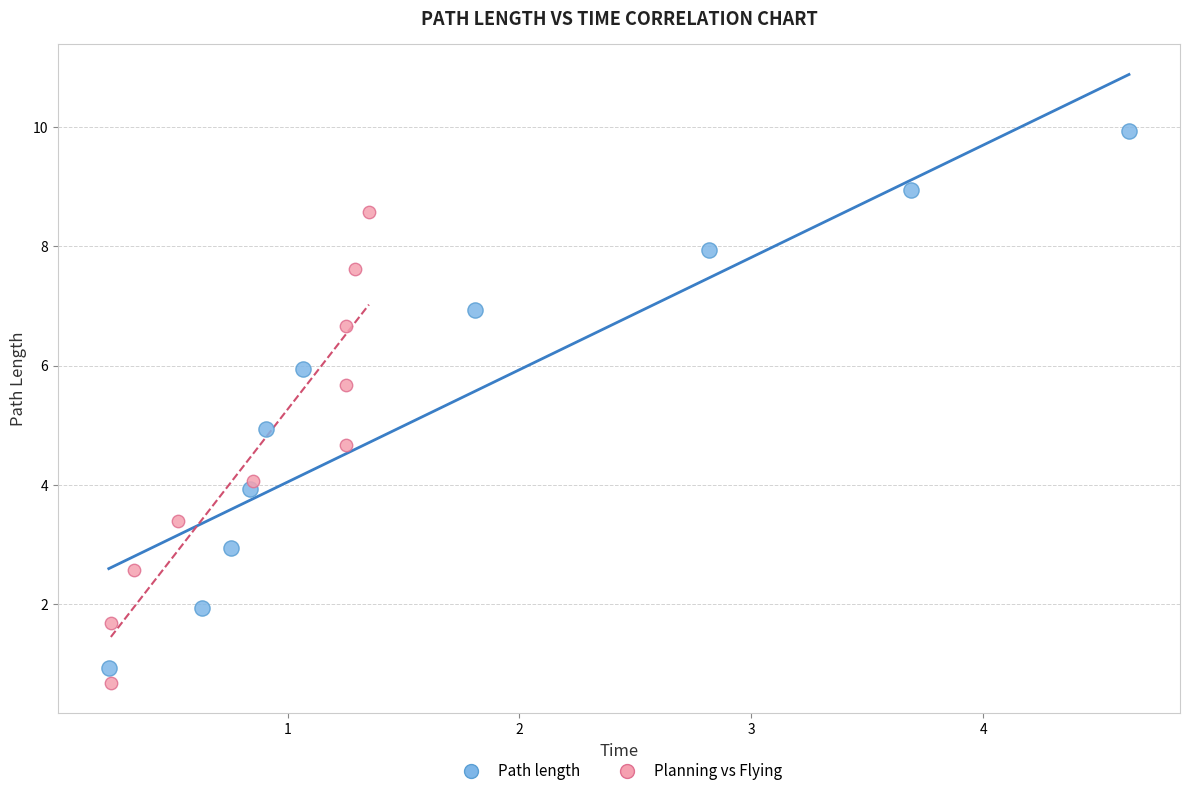

What are all the series names shown in the legend?

Path length, Planning vs Flying